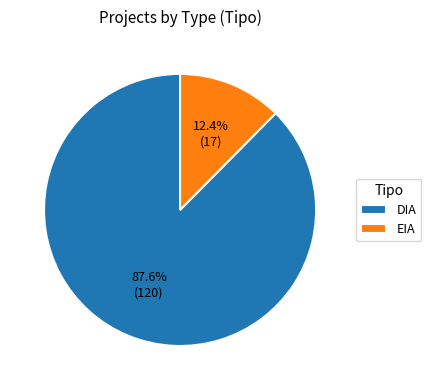

Is it true that EIA is 12% of the pie?

True